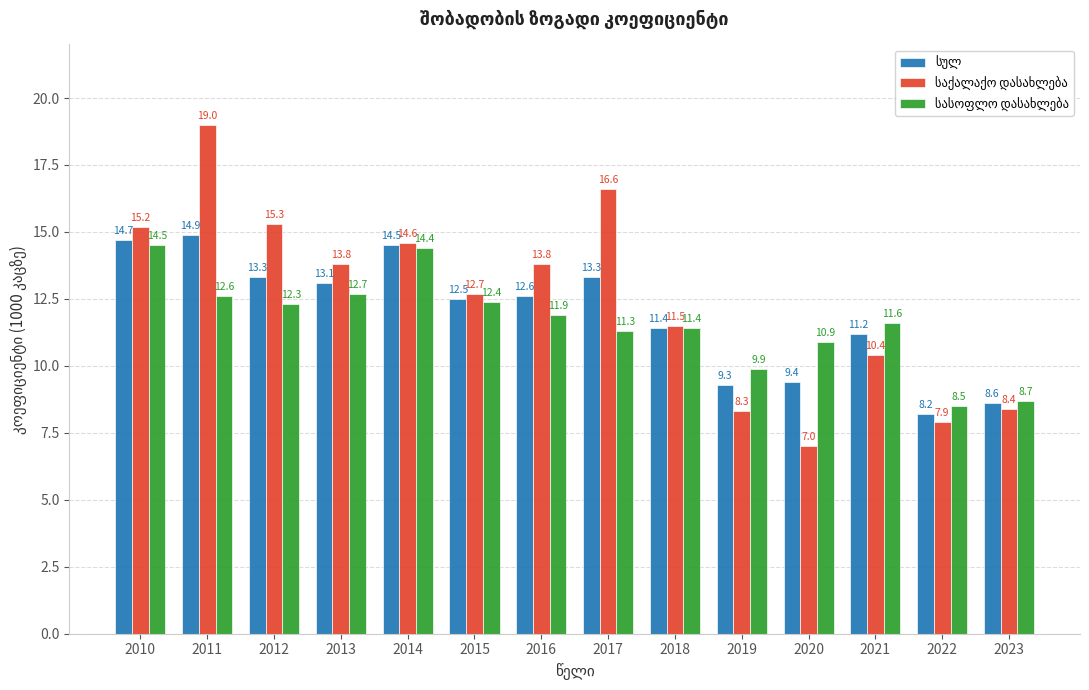

What is the difference between the highest and lowest values at 2023?

0.3